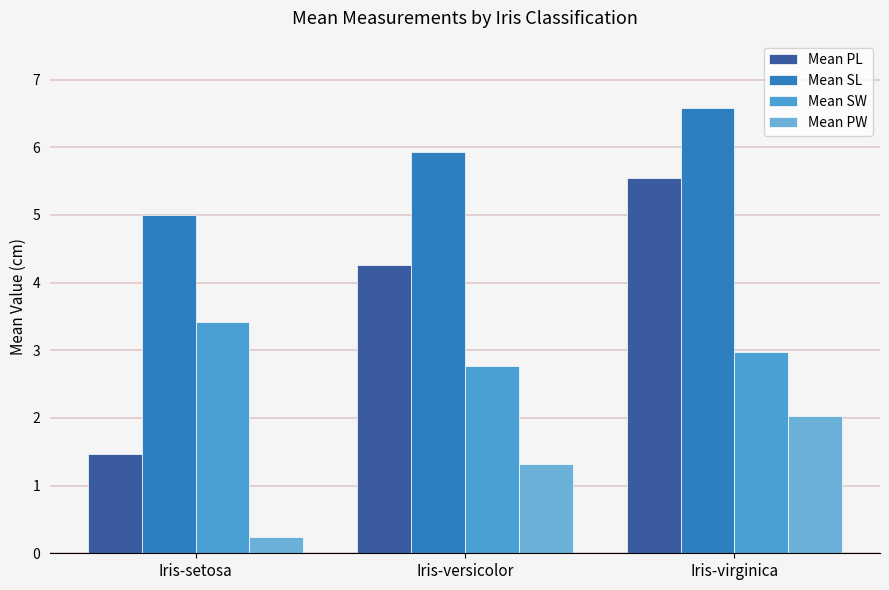

Is the value of Mean SW at Iris-setosa greater than the value of Mean PL at Iris-virginica?

No